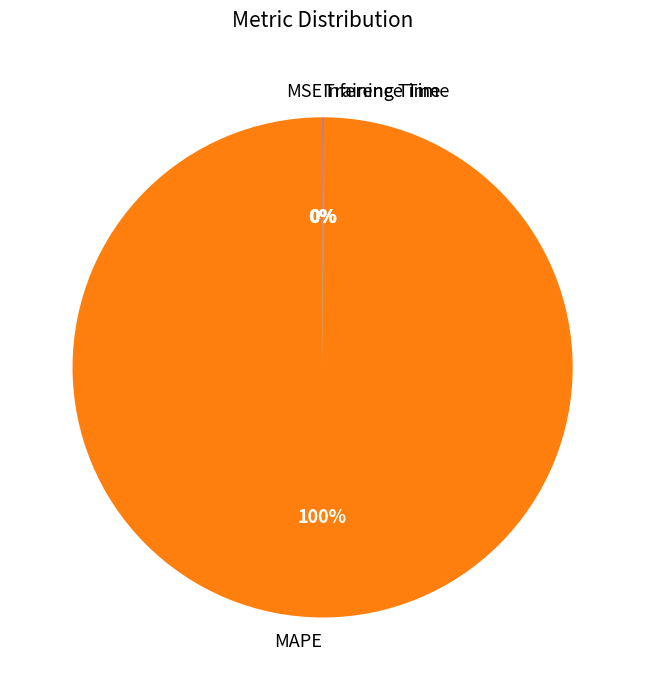

To the nearest percent, what portion does MAPE represent?

100%